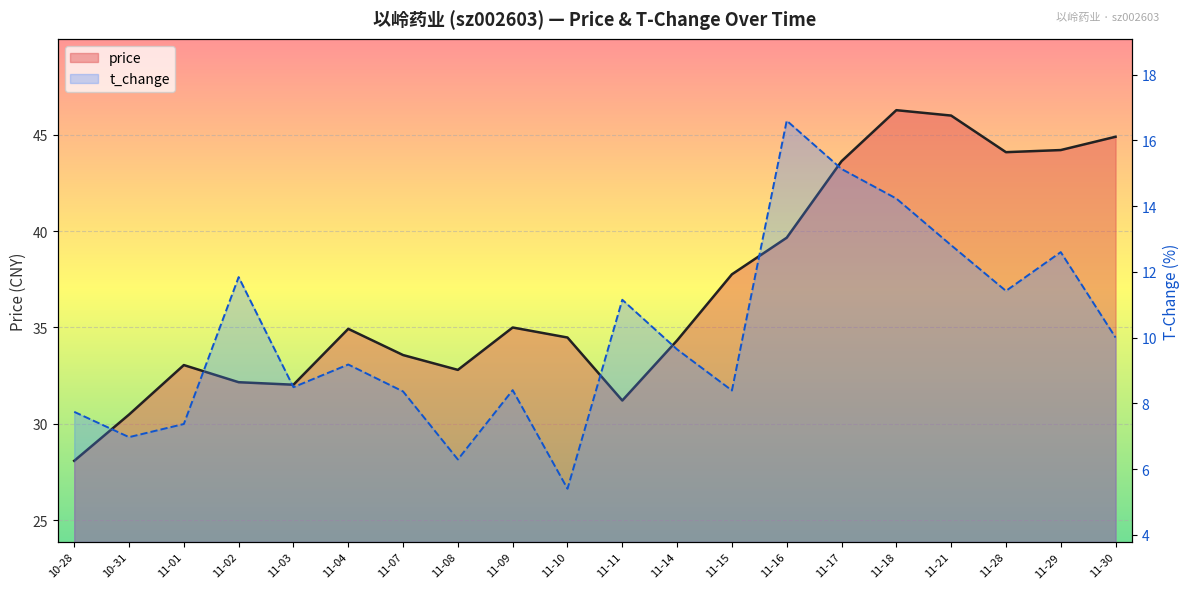

What is the average value of the t_change series?

10.1